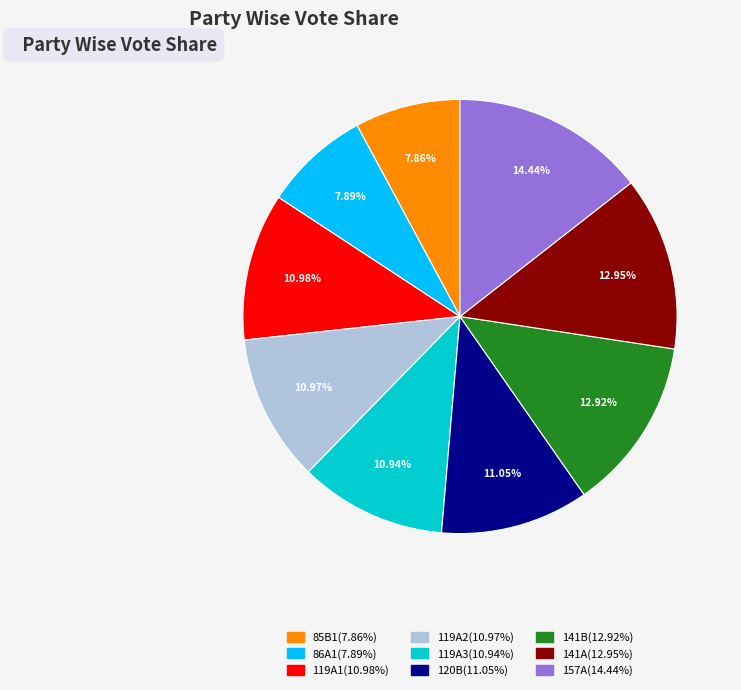

How many slices are in this pie chart?

9